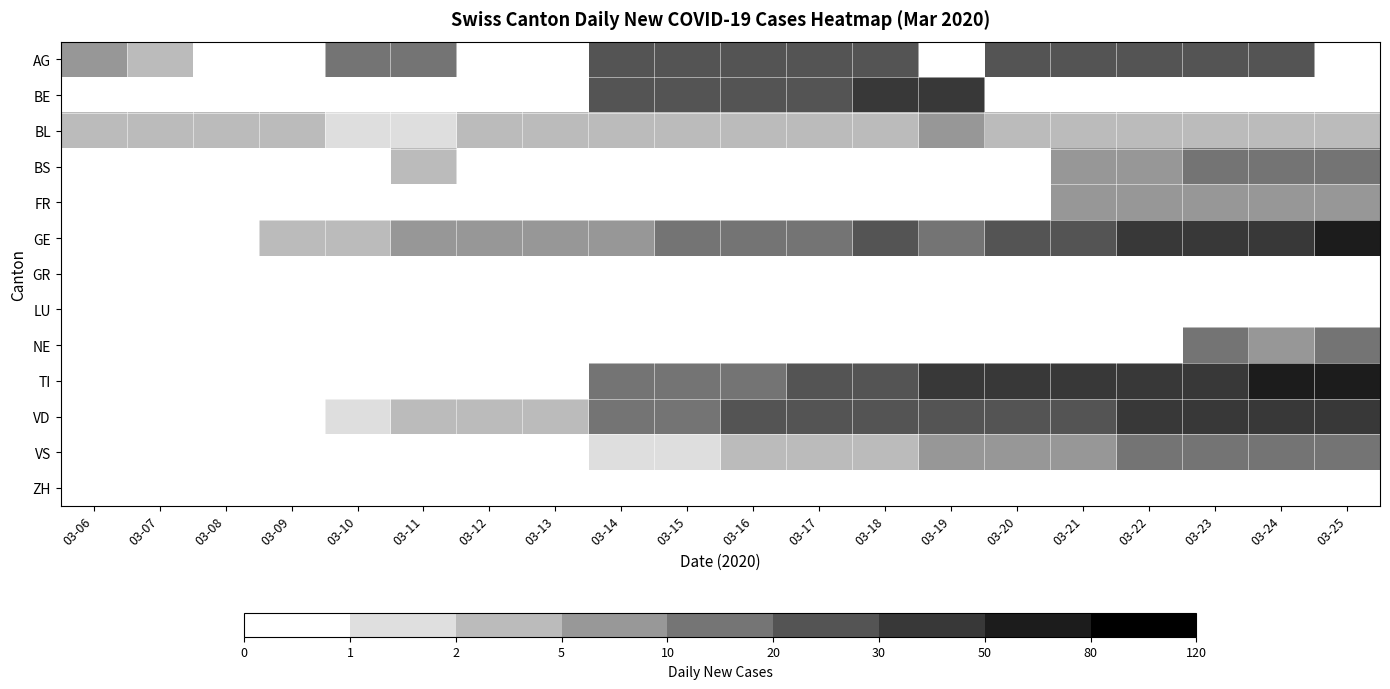

At which category is the sum across all series the highest?

03-25